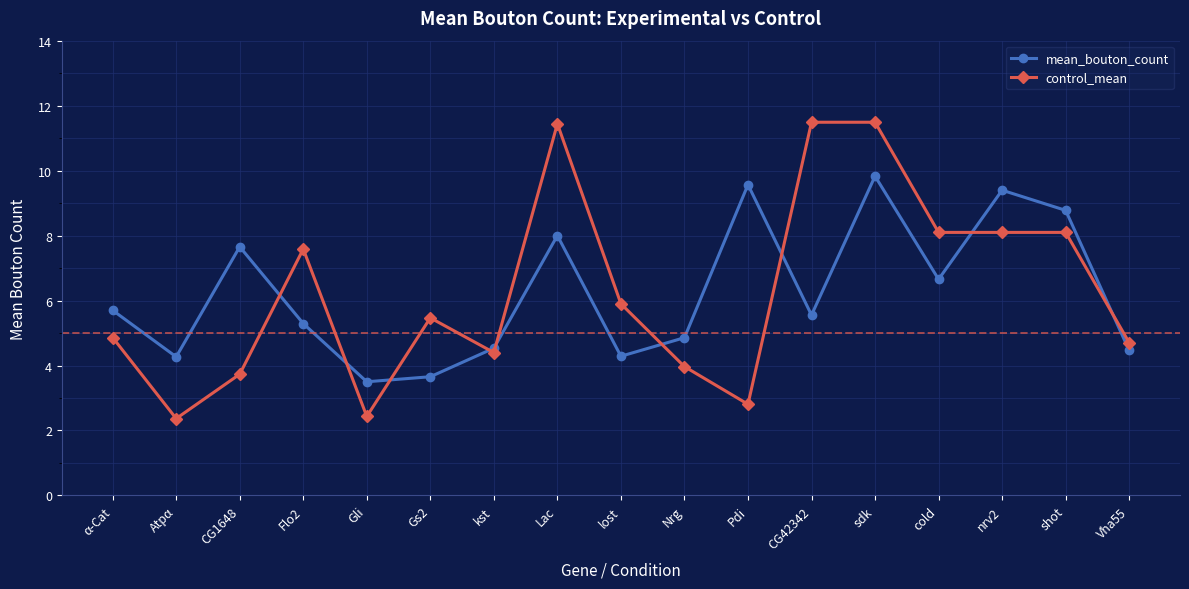

What is the minimum value for mean_bouton_count?

3.5